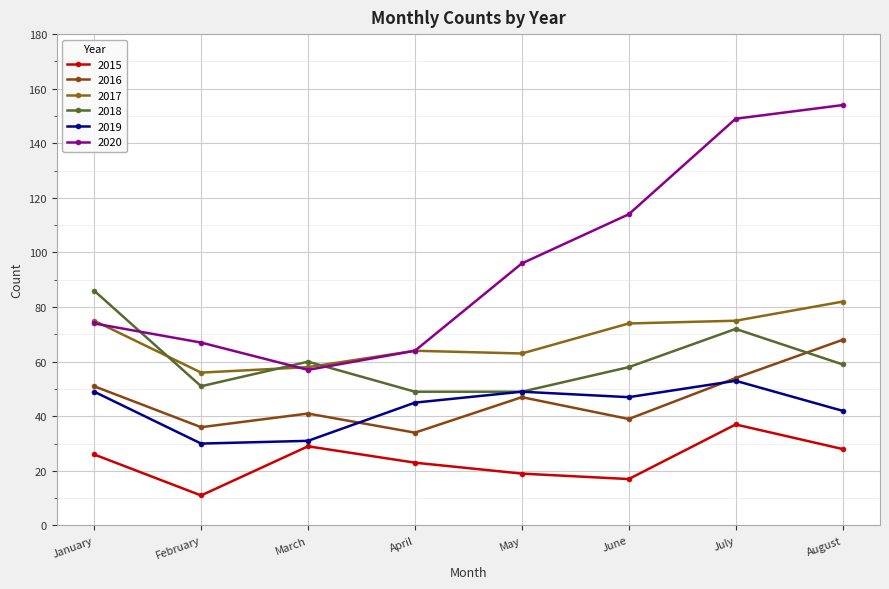

At which label does 2017 first exceed 74?

January